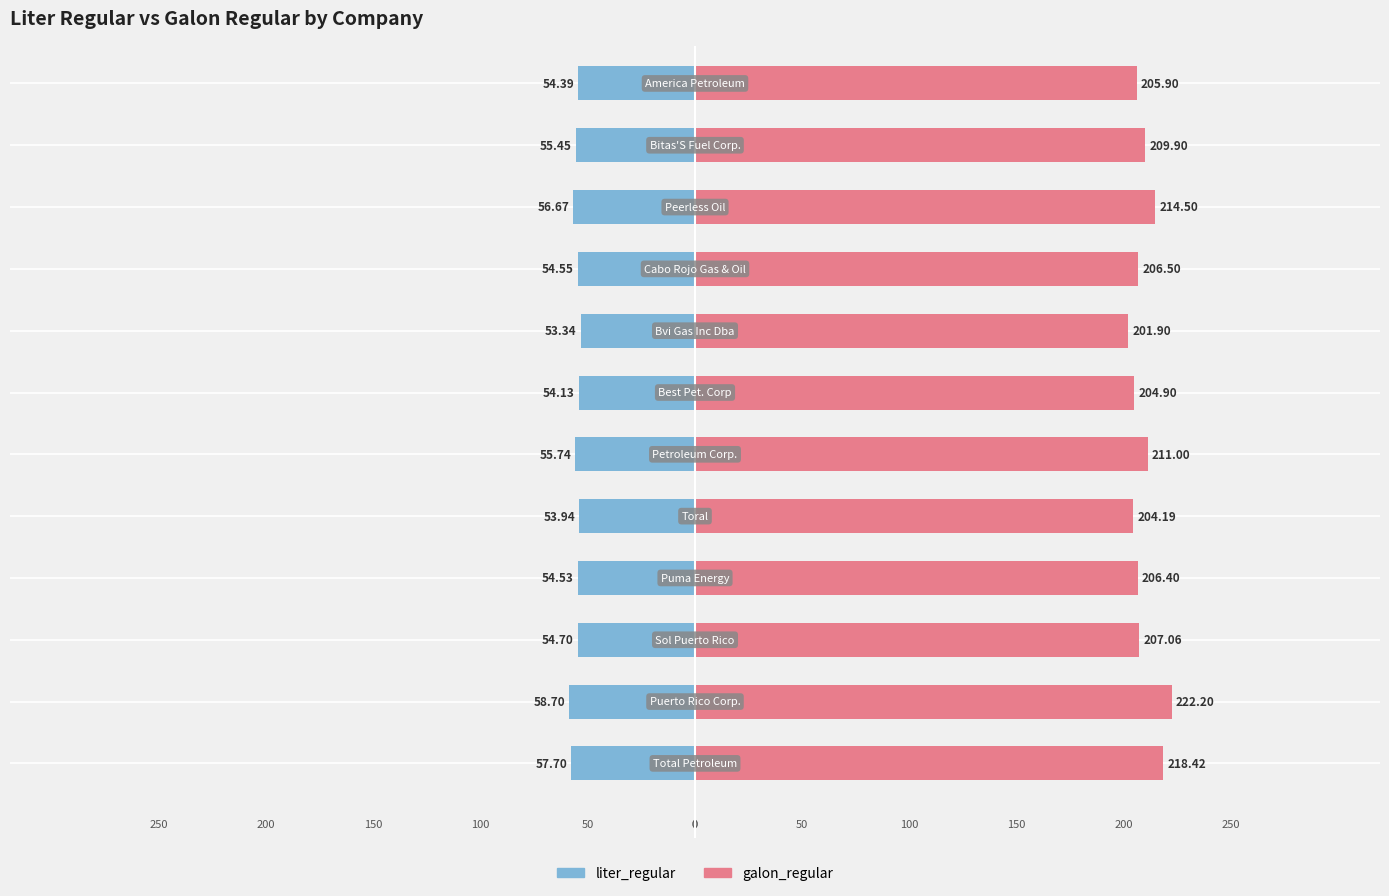

Reading left to right, transcribe all the data shown in this chart.

liter_regular: 0=-57.7	1=-58.7	2=-54.7	3=-54.5	4=-53.9	5=-55.7	6=-54.1	7=-53.3	8=-54.5	9=-56.7	10=-55.5	11=-54.4
galon_regular: 0=218.4	1=222.2	2=207.1	3=206.4	4=204.2	5=211.0	6=204.9	7=201.9	8=206.5	9=214.5	10=209.9	11=205.9